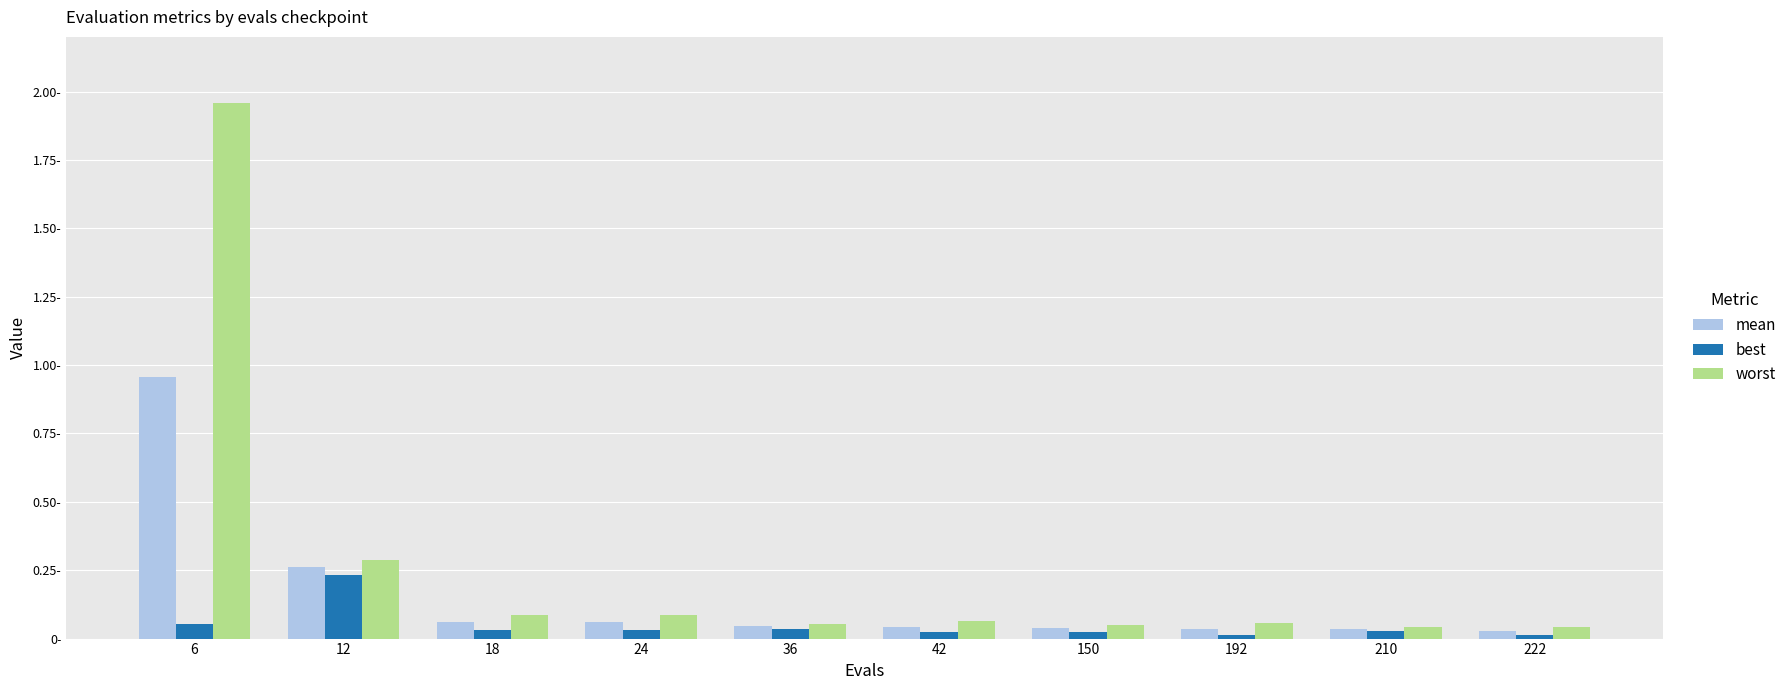

What are all the series names shown in the legend?

mean, best, worst